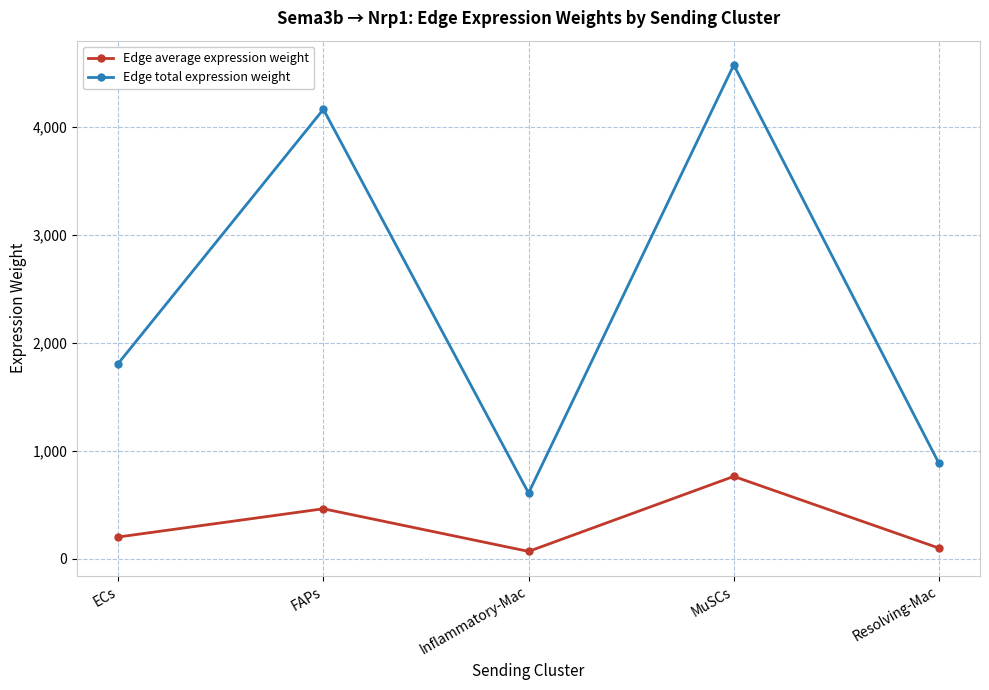

True or false: Edge average expression weight and Edge total expression weight intersect in this chart.

False